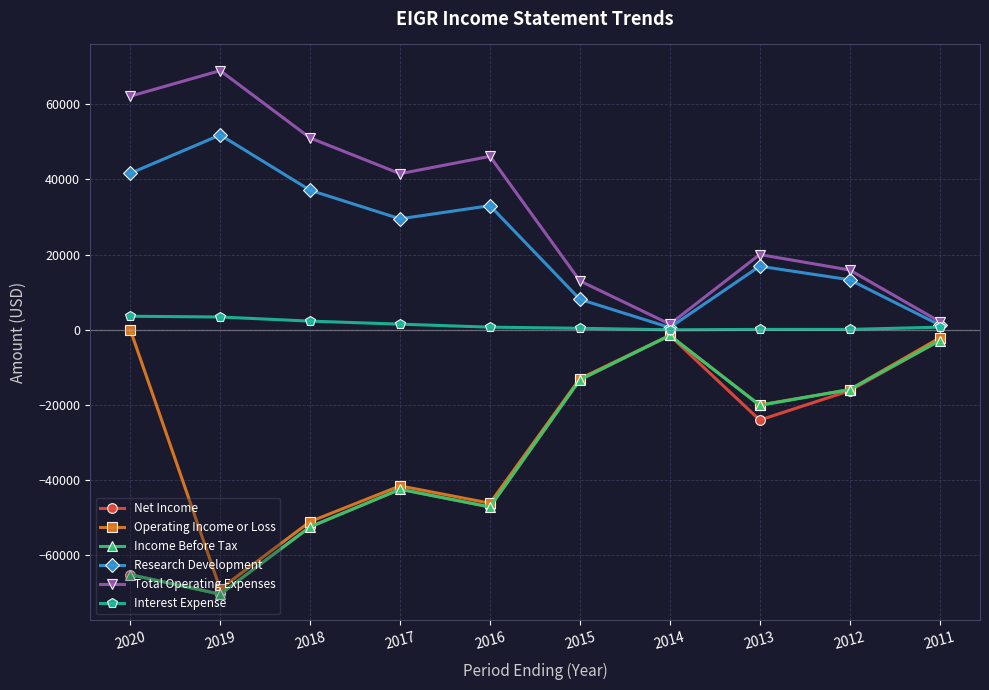

What are all the series names shown in the legend?

Net Income, Operating Income or Loss, Income Before Tax, Research Development, Total Operating Expenses, Interest Expense